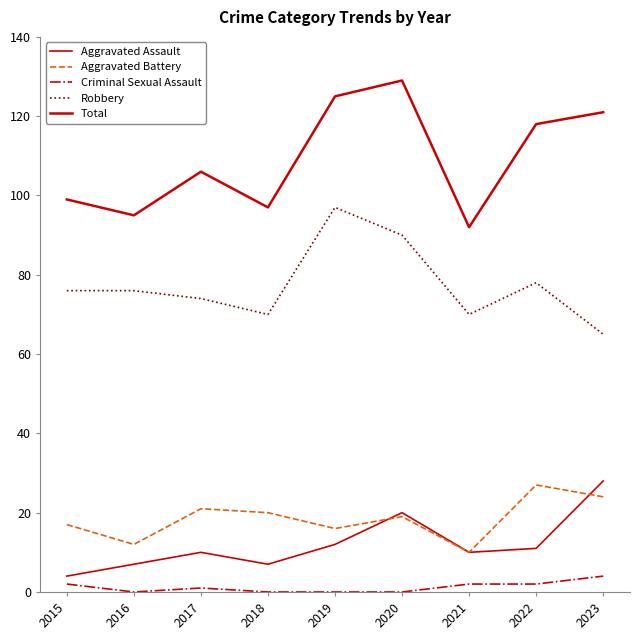

Does the chart display data point markers on the line(s)?

No